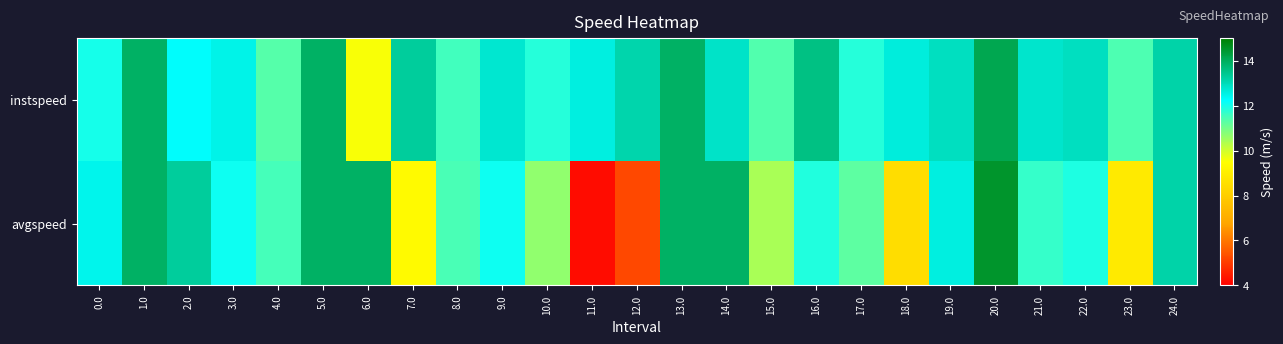

Which label corresponds to the smallest value in the chart?

11.0